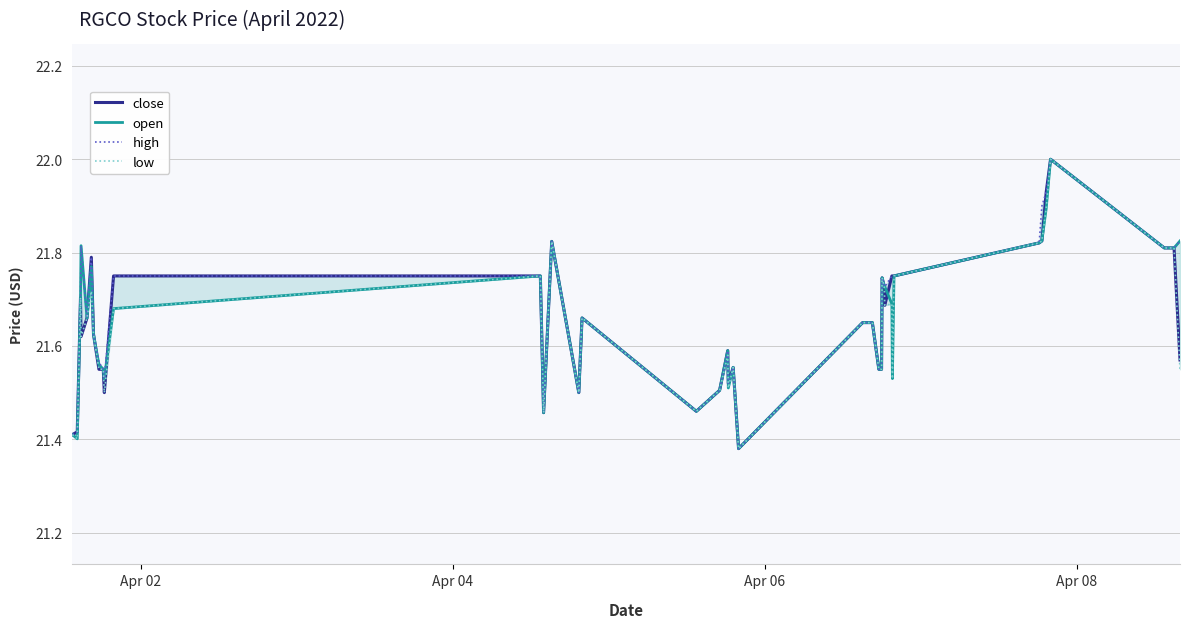

How many high values are between 21 and 22?

40